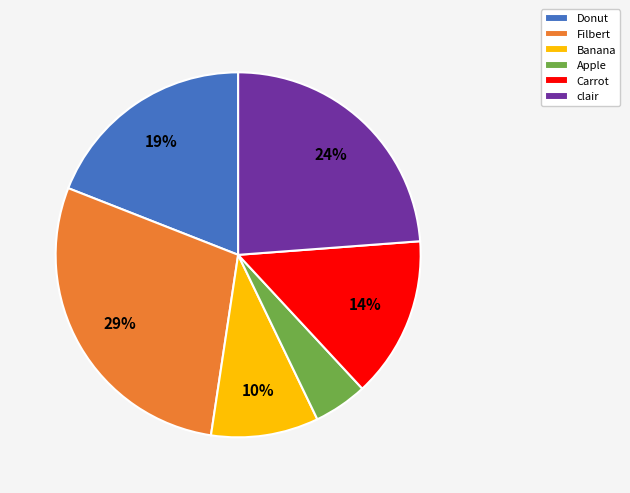

To the nearest percent, what is the difference between the clair and Filbert slice percentages?

5%